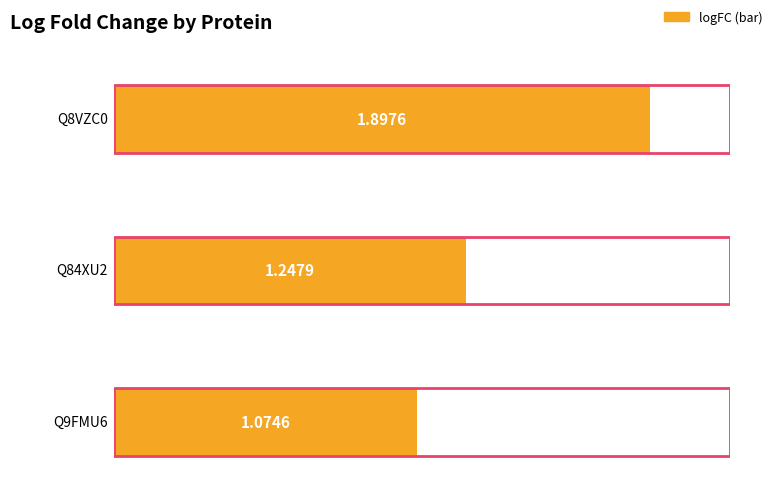

Is it true that the value at Q84XU2 is 2.0?

False